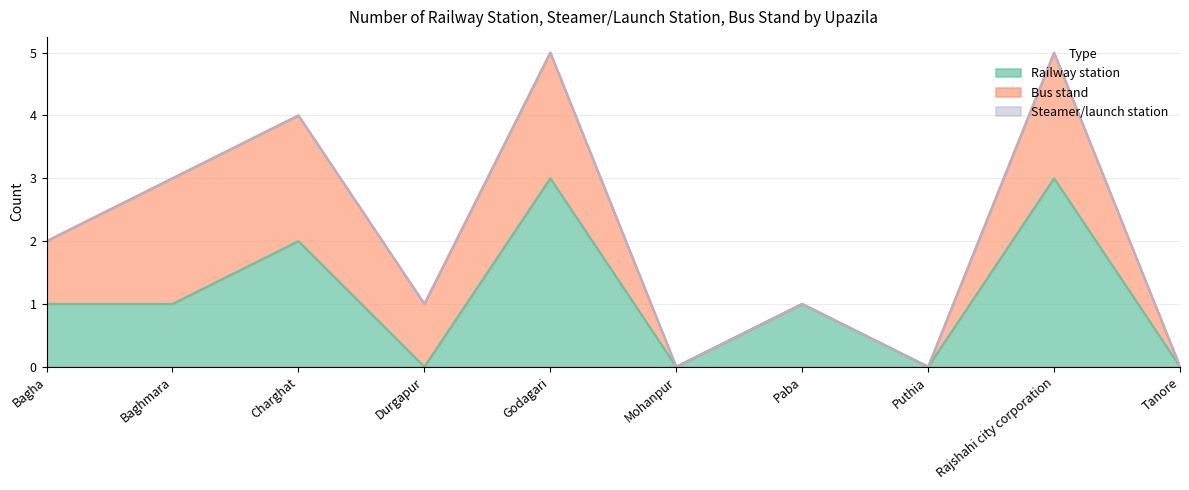

True or false: Railway station has a value of 3 at Rajshahi city corporation.

True